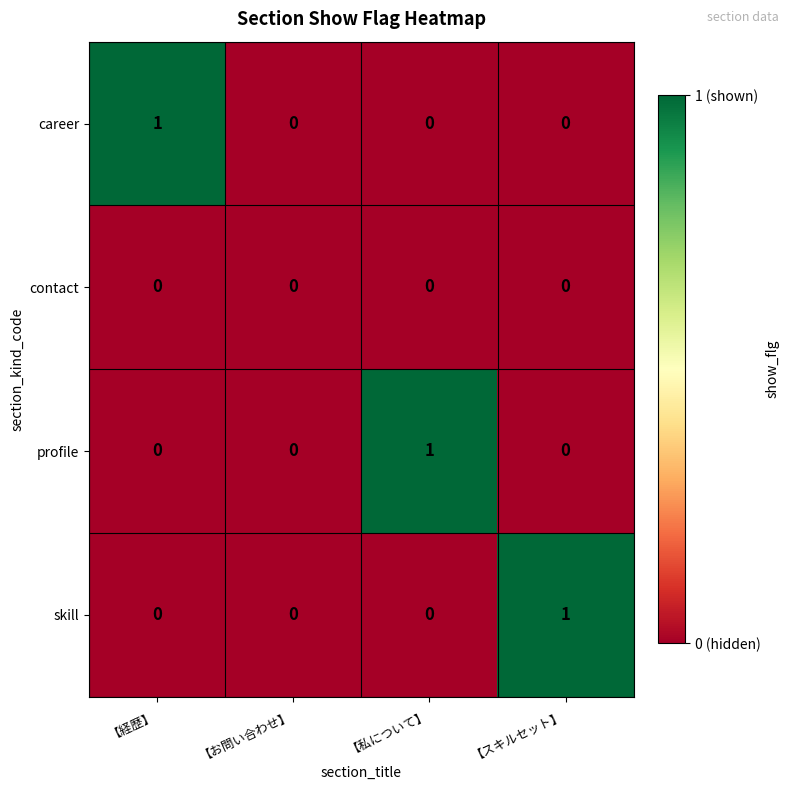

Reading left to right, extract all data points from this chart.

career: 1	0	0	0
contact: 0	0	0	0
profile: 0	0	1	0
skill: 0	0	0	1